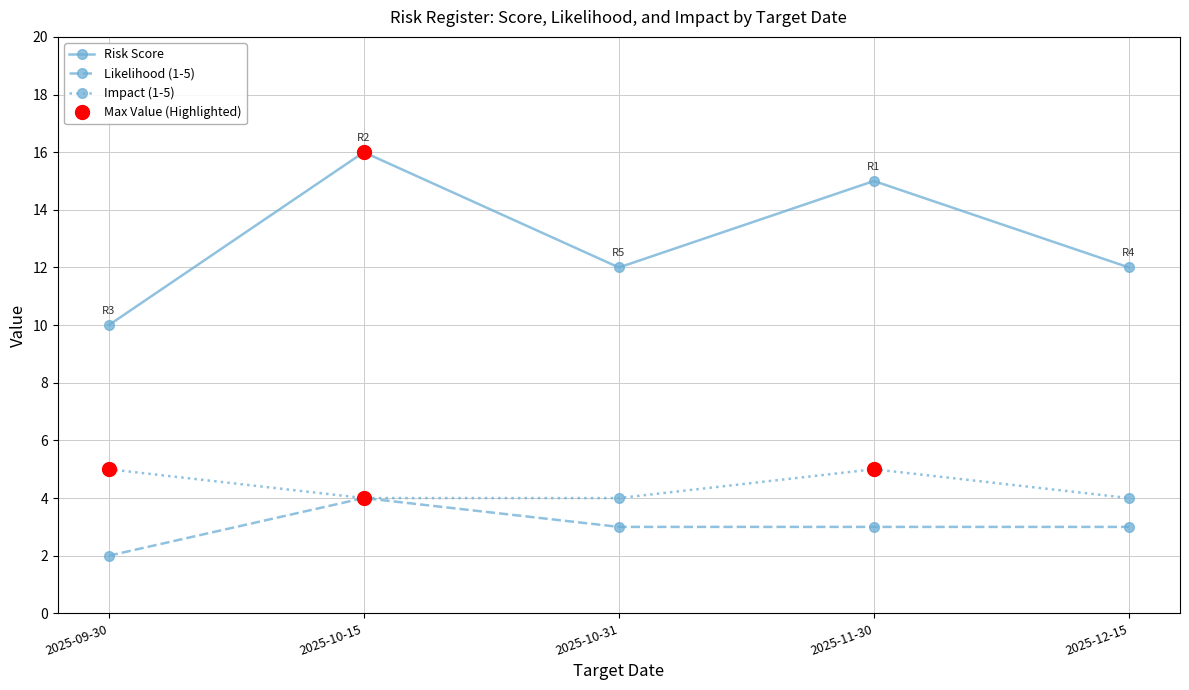

What is the value of the Risk Score point at the 4th from the left?

15